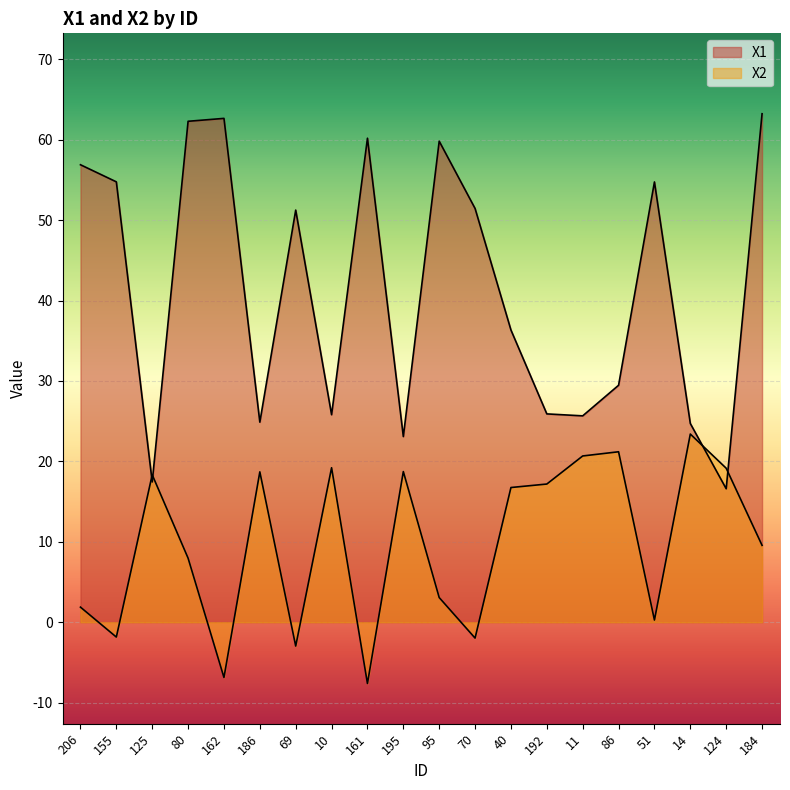

Between which two adjacent categories do X2 and X1 first intersect?

155 and 125